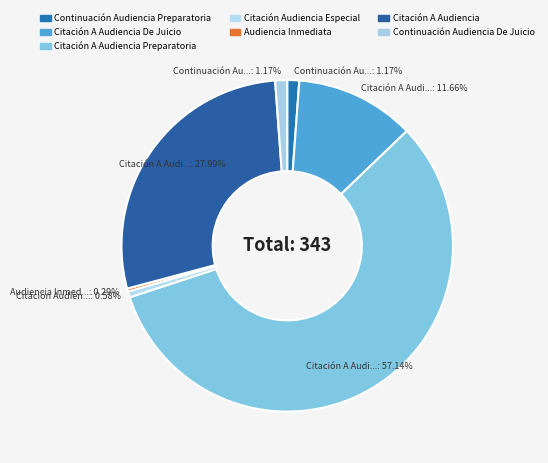

How many segments does this pie chart have?

7